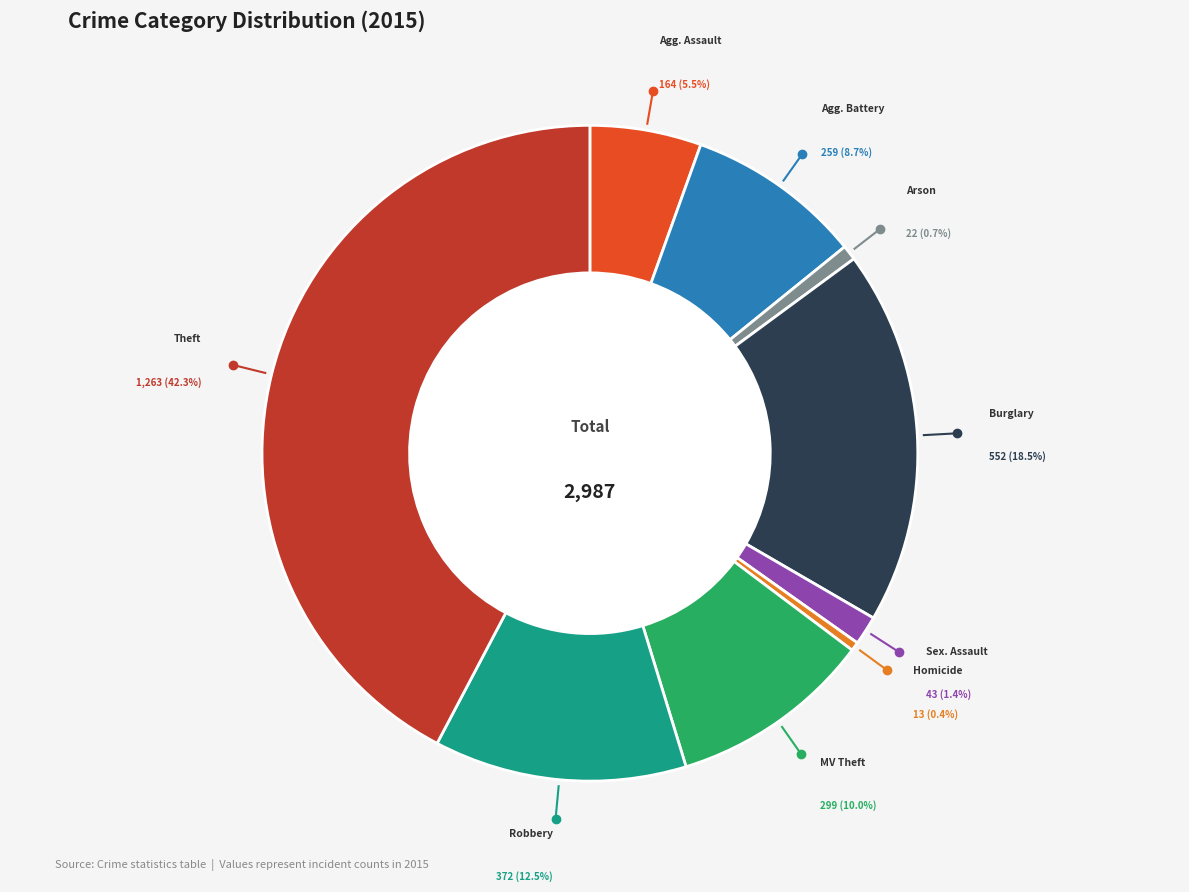

Is there a majority slice in this chart?

No